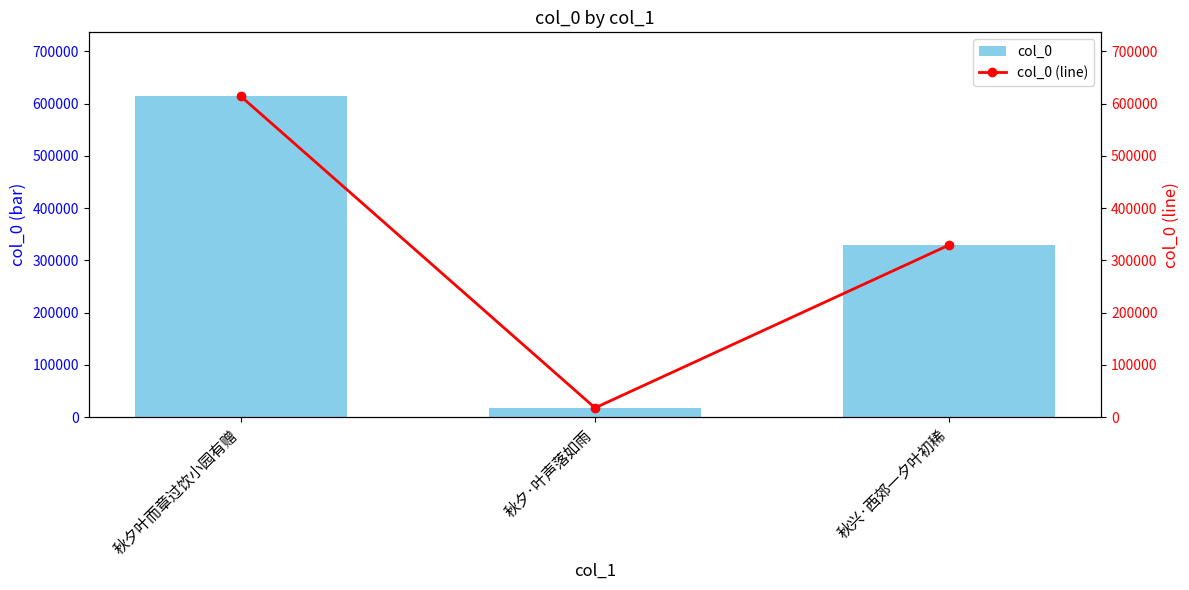

Reading left to right, list all the values displayed in this chart.

col_0: 秋夕叶而章过饮小园有赠=613750	秋夕·叶声落如雨=17637	秋兴·西郊一夕叶初稀=329280
col_0 (line): 秋夕叶而章过饮小园有赠=613750	秋夕·叶声落如雨=17637	秋兴·西郊一夕叶初稀=329280